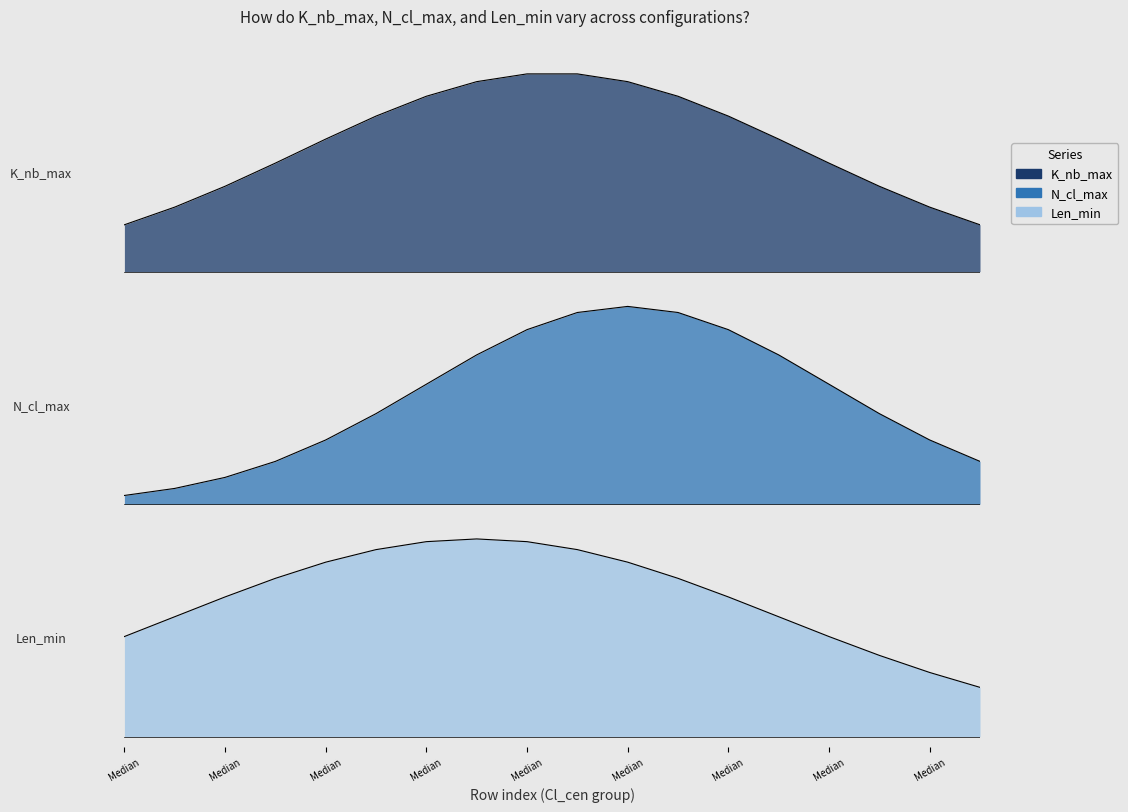

At which category is the sum across all series the highest?

Median